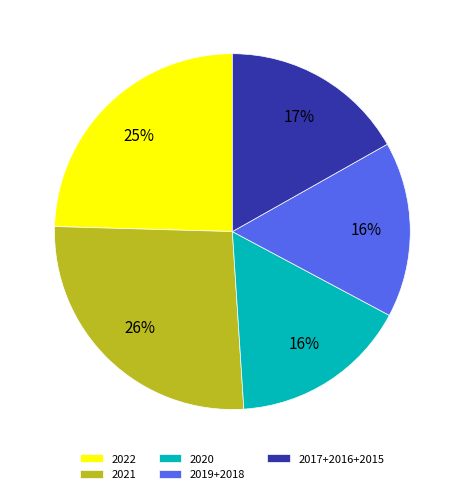

Does any single category account for the majority?

No